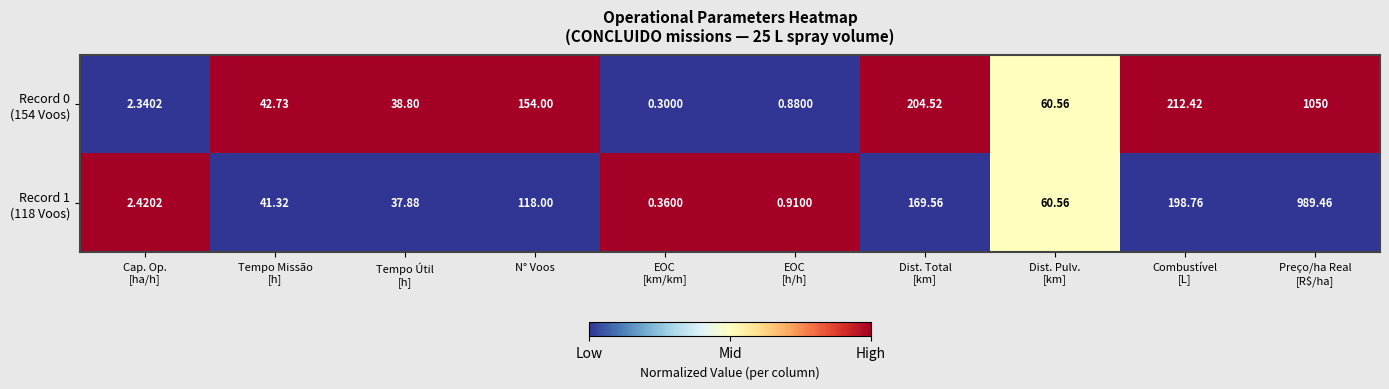

How many categories are shown in the chart?

10